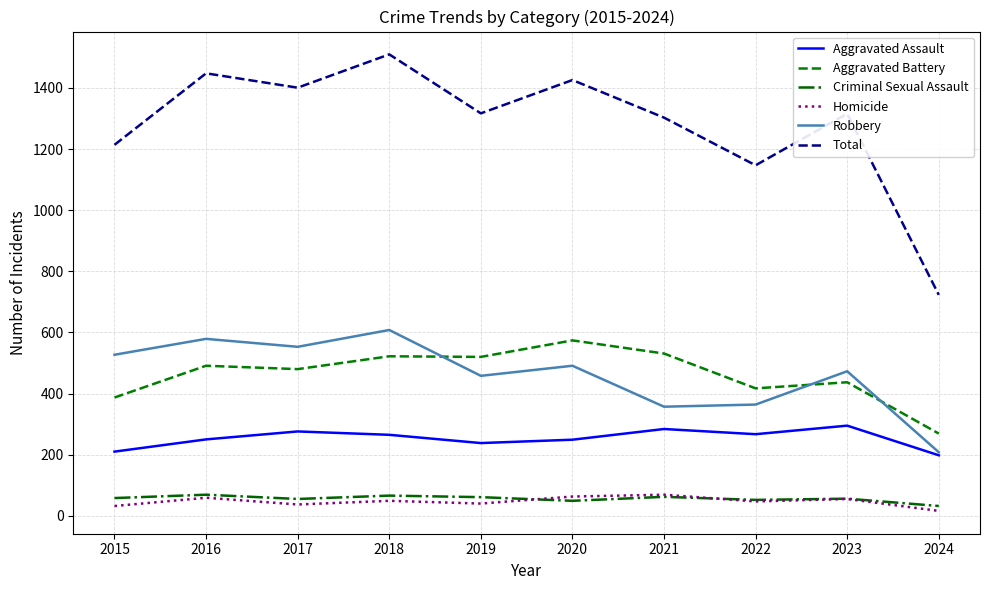

At how many categories does at least one series exceed 45?

10